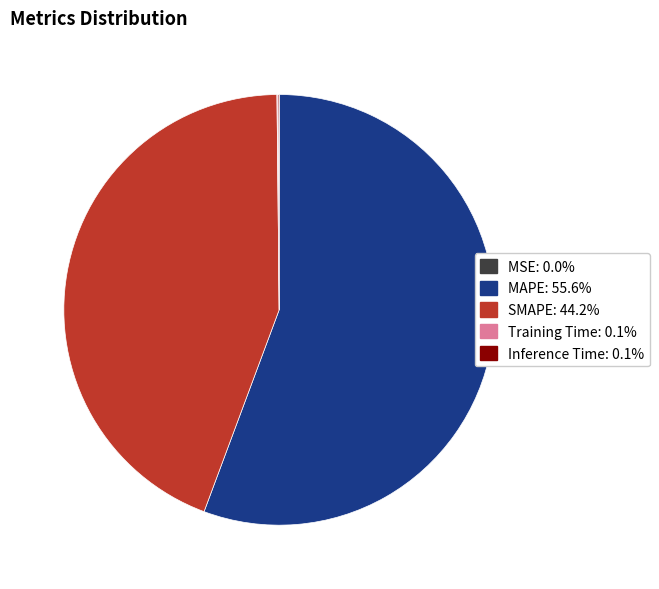

Do SMAPE and MAPE together represent more than half of the pie?

Yes